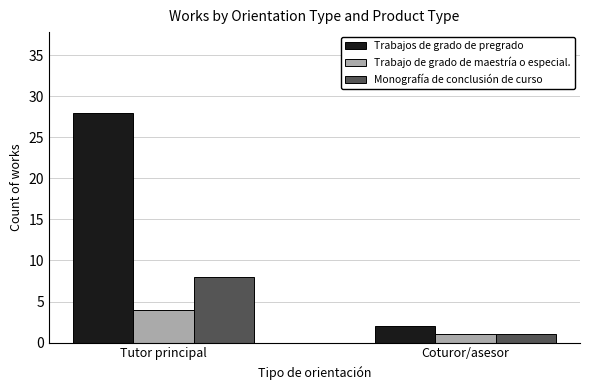

Rank the categories by Trabajos de grado de pregrado value from highest to lowest.

Tutor principal, Coturor/asesor